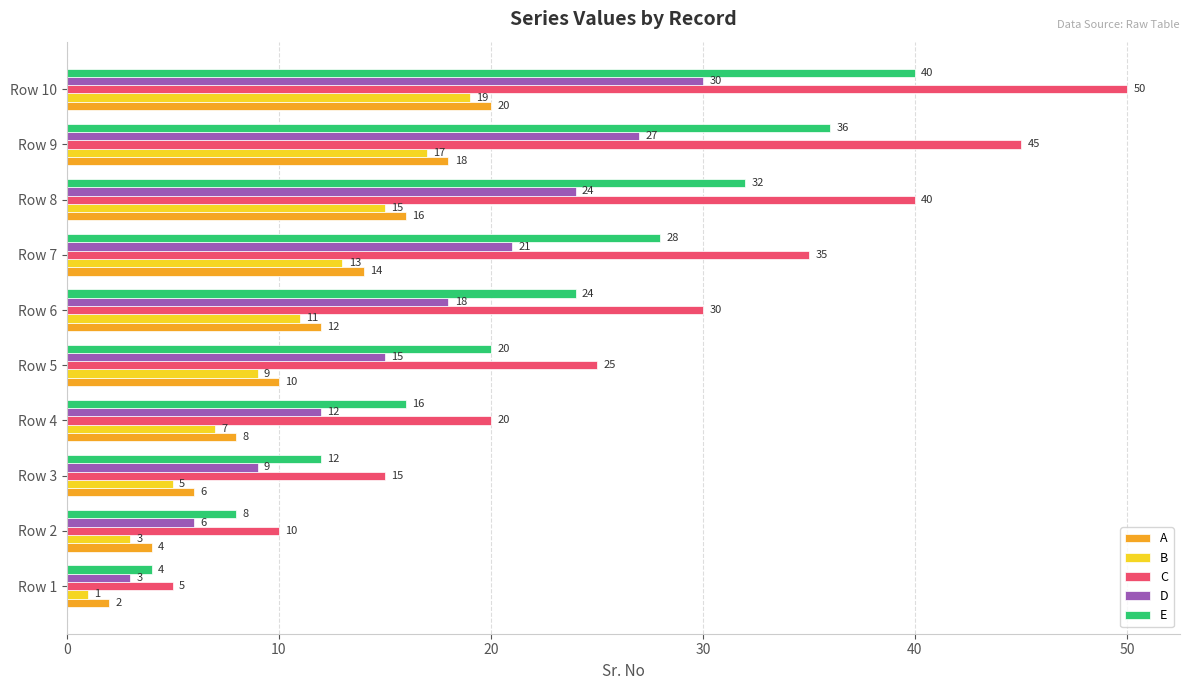

At how many categories does at least one series exceed 11?

8